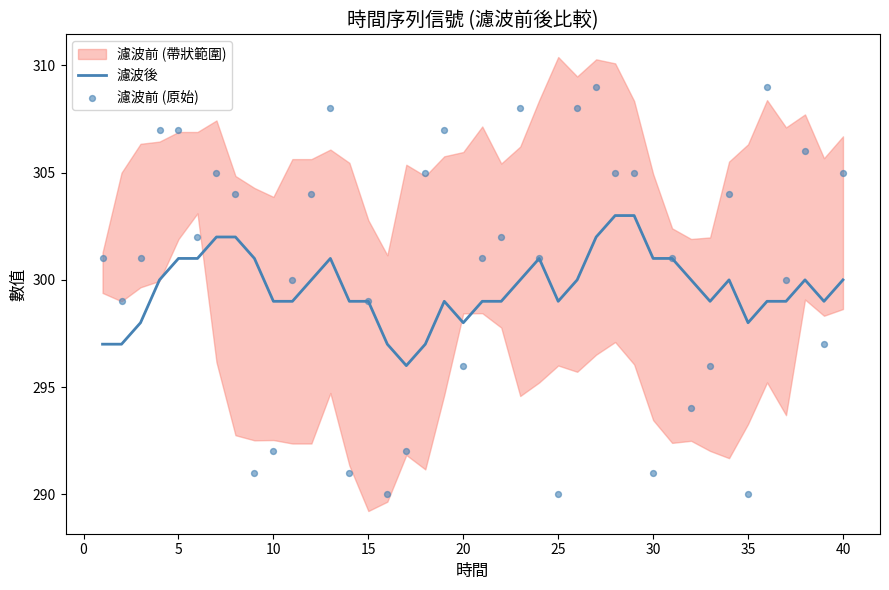

What is the highest value of the 濾波後 series?

303